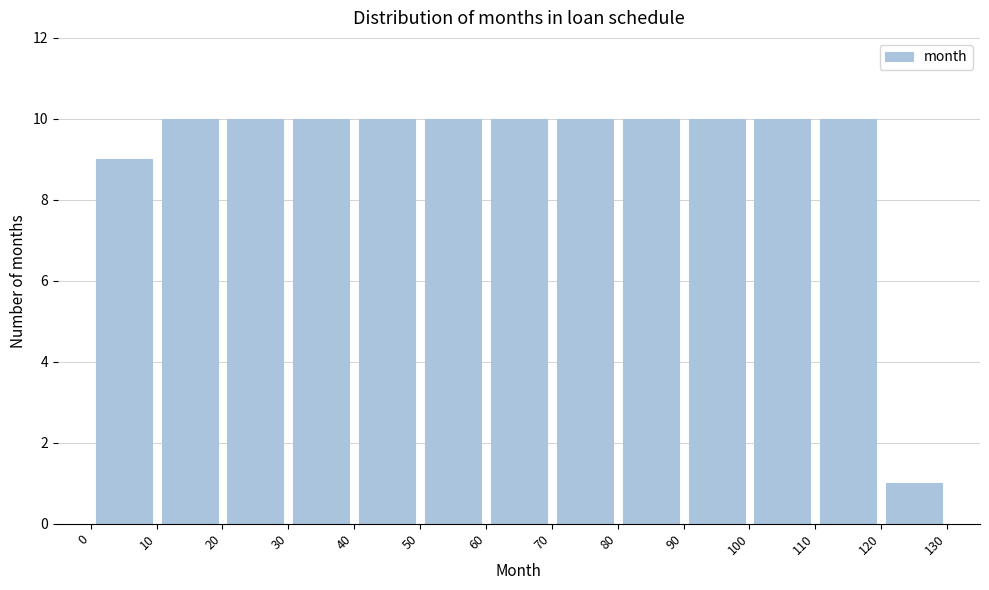

Reading left to right, transcribe this chart: for each bar, give the range it covers on the x-axis and its height. The values are not printed on the chart, so give them approximately, as read against the axis.

0 to 10: 9
10 to 20: 10
20 to 30: 10
30 to 40: 10
40 to 50: 10
50 to 60: 10
60 to 70: 10
70 to 80: 10
80 to 90: 10
90 to 100: 10
100 to 110: 10
110 to 120: 10
120 to 130: 1